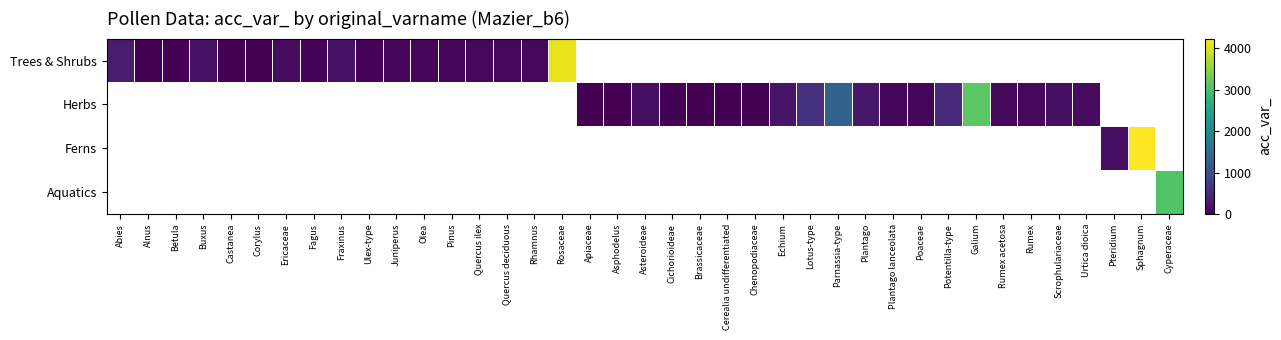

What is the minimum value shown in the chart?

5.0